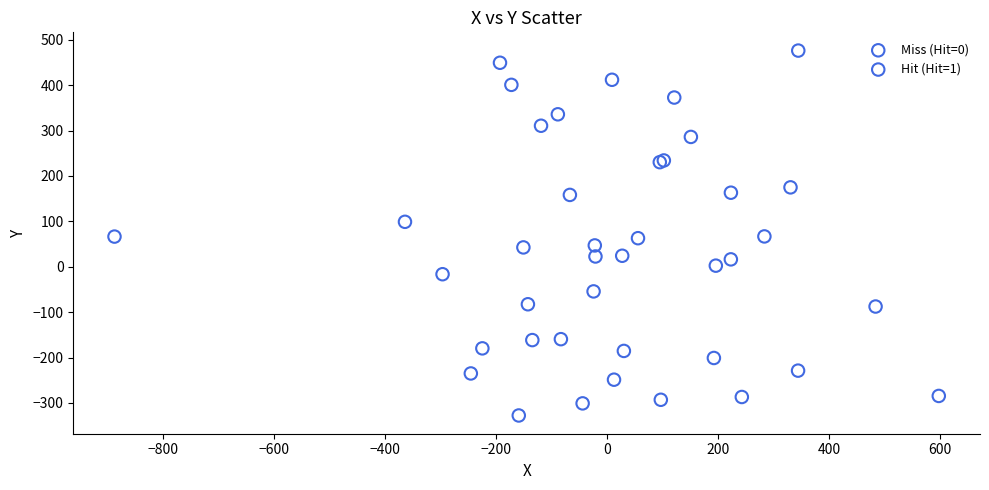

Which series has the largest Y range (max minus min)?

Miss (Hit=0)